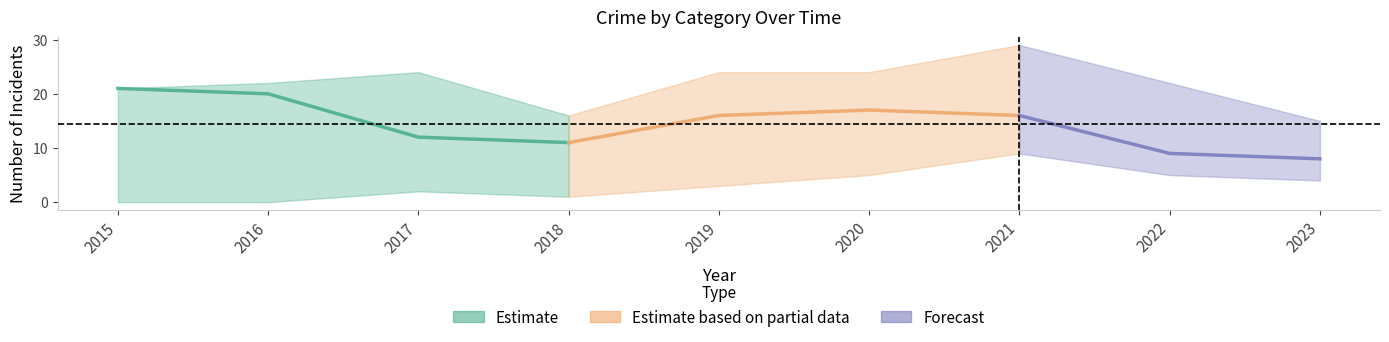

Reading left to right, what are all the values shown in this chart?

Aggravated Assault: 0	0	2	1	3	5	9	5	4
Aggravated Battery: 0	2	10	4	5	2	3	8	3
Robbery: 21	20	12	11	16	17	16	9	8
Total: 21	22	24	16	24	24	29	22	15